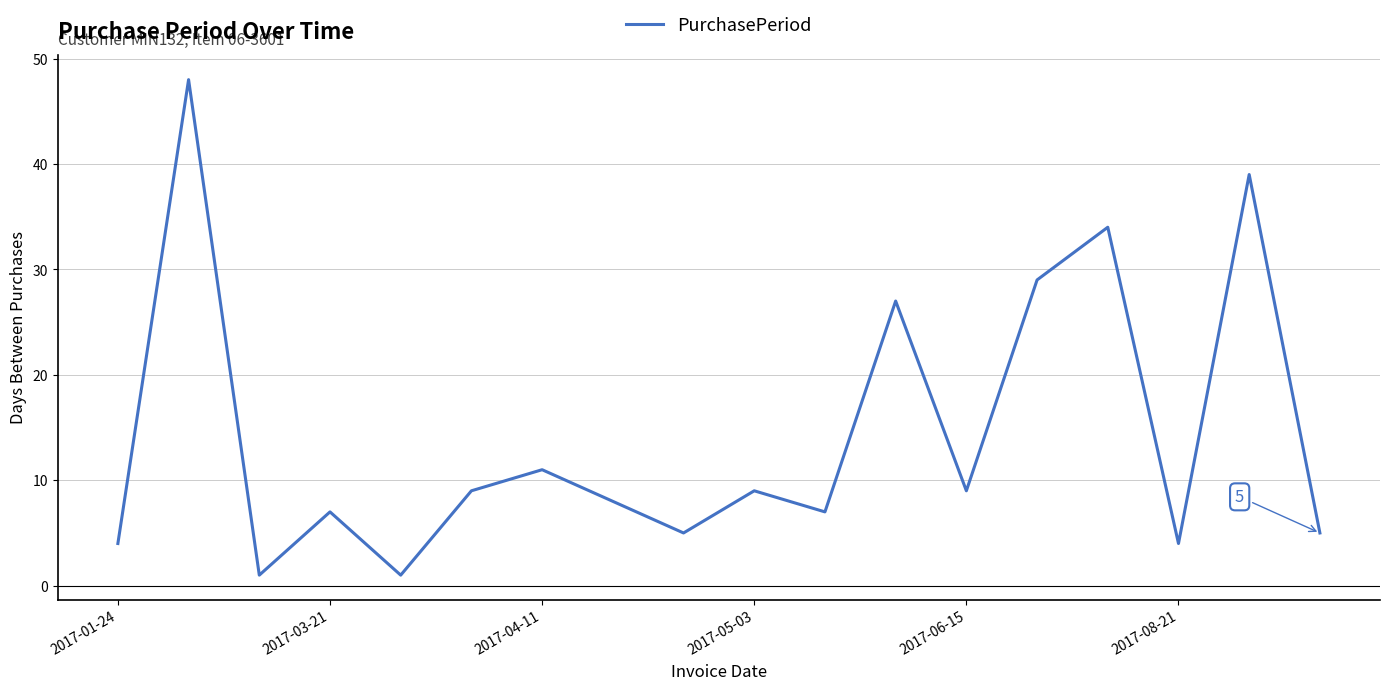

What is the greatest value displayed?

48